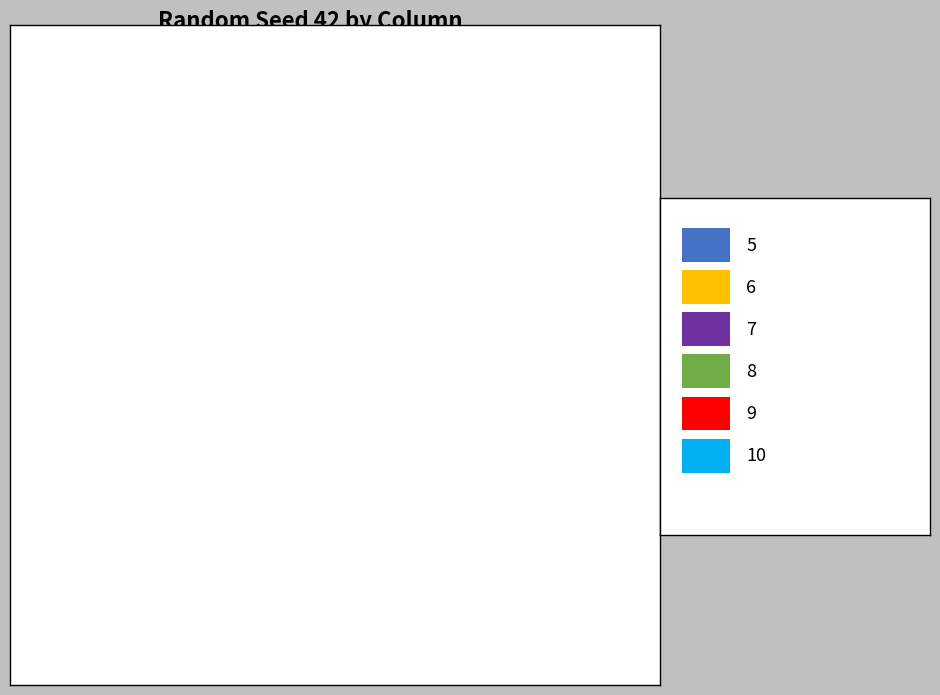

Approximately how many times larger is the value at 7 compared to 6?

1.1